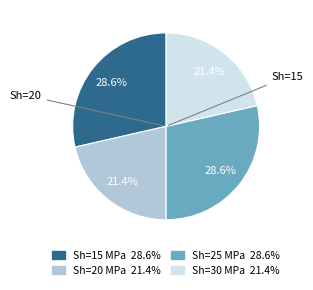

Is there any slice that represents more than half of the pie?

No